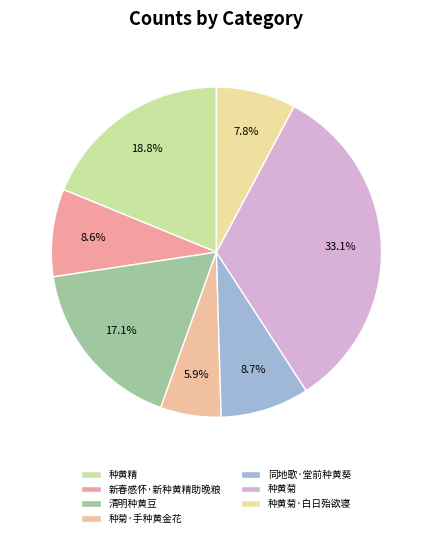

What percentage is the 种黄菊·白日殆欲寝 slice, to the nearest percent?

8%